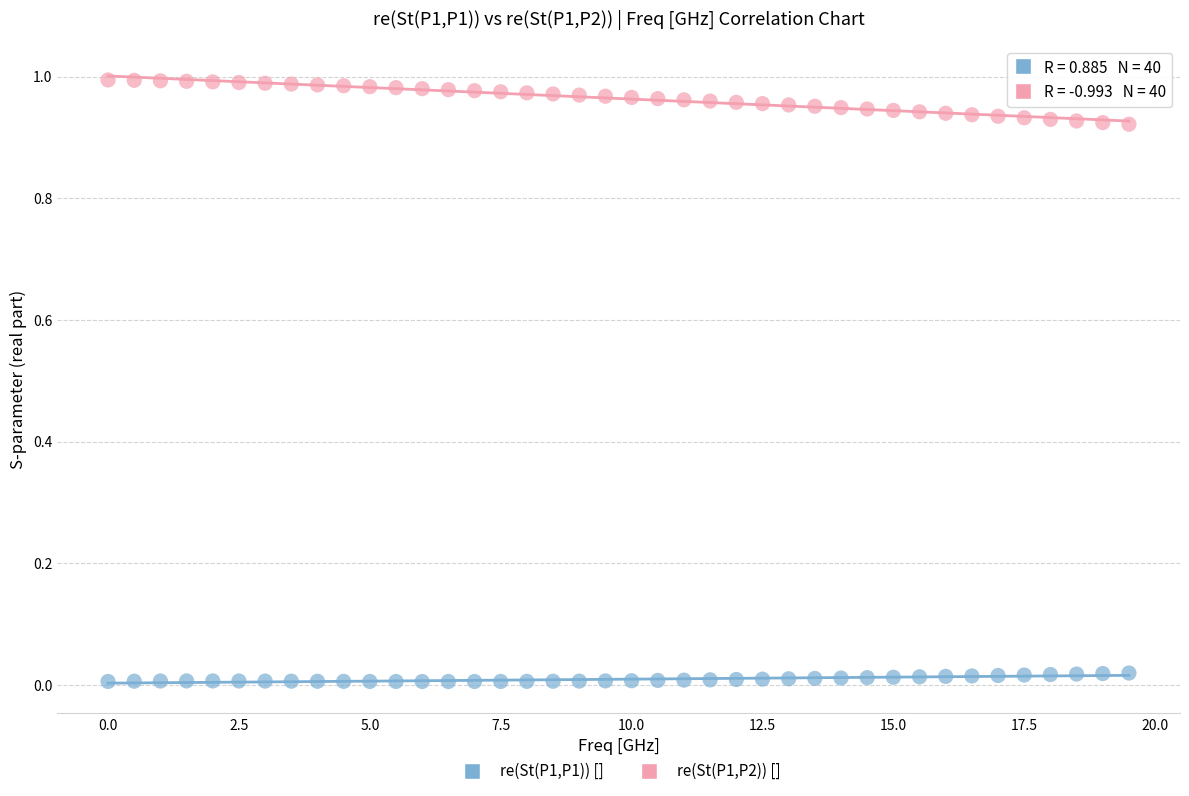

What are all the series names shown in the legend?

re(St(P1,P1)) [], re(St(P1,P2)) []